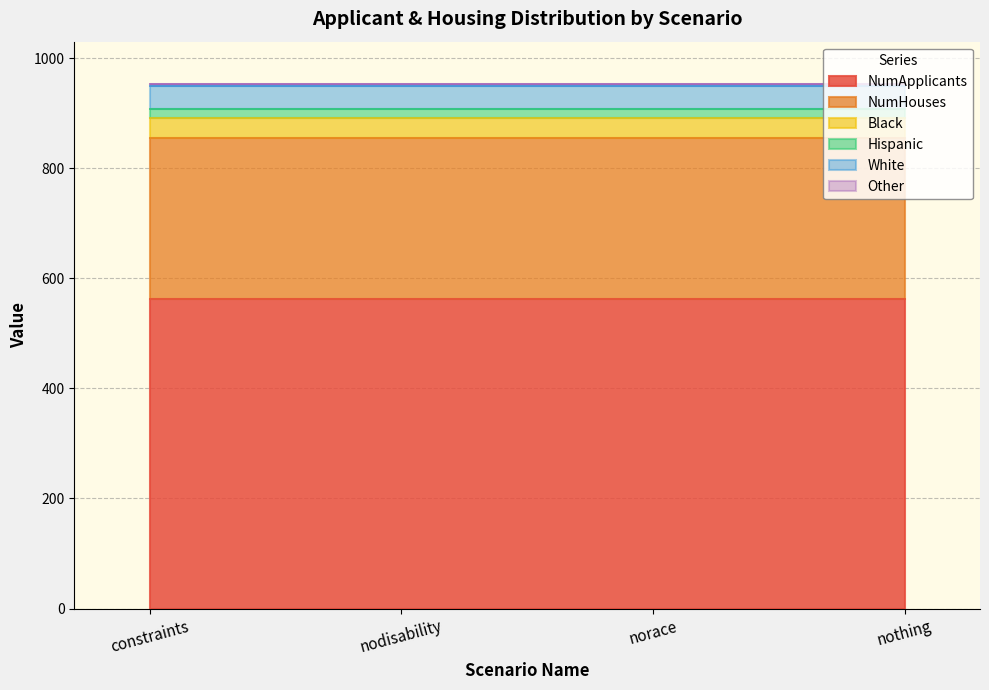

True or false: NumHouses has more than 2 points higher than both neighbors.

False